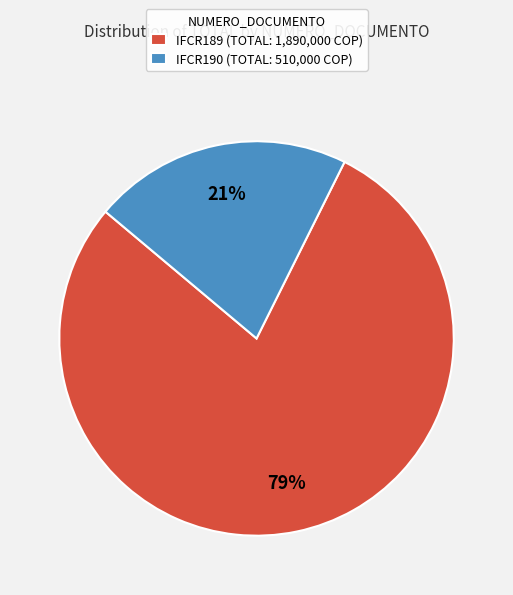

Combined, do IFCR190 (TOTAL: 510,000 COP) and IFCR189 (TOTAL: 1,890,000 COP) account for over 50%?

Yes